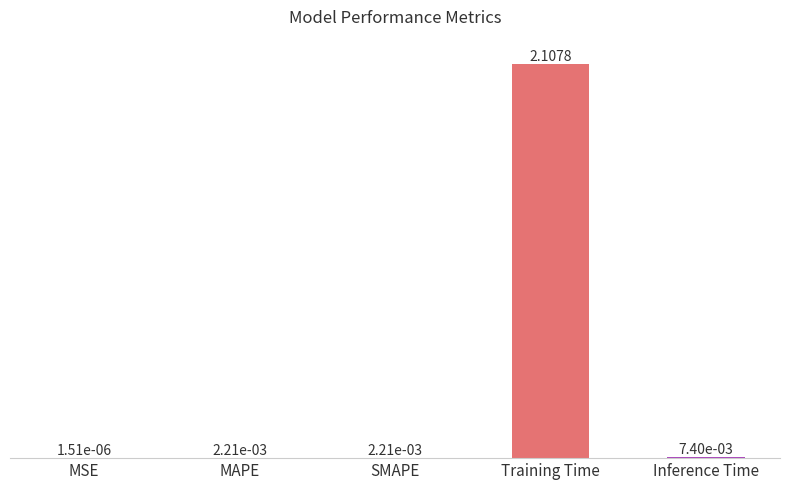

Which category has the lowest value across all series?

MSE